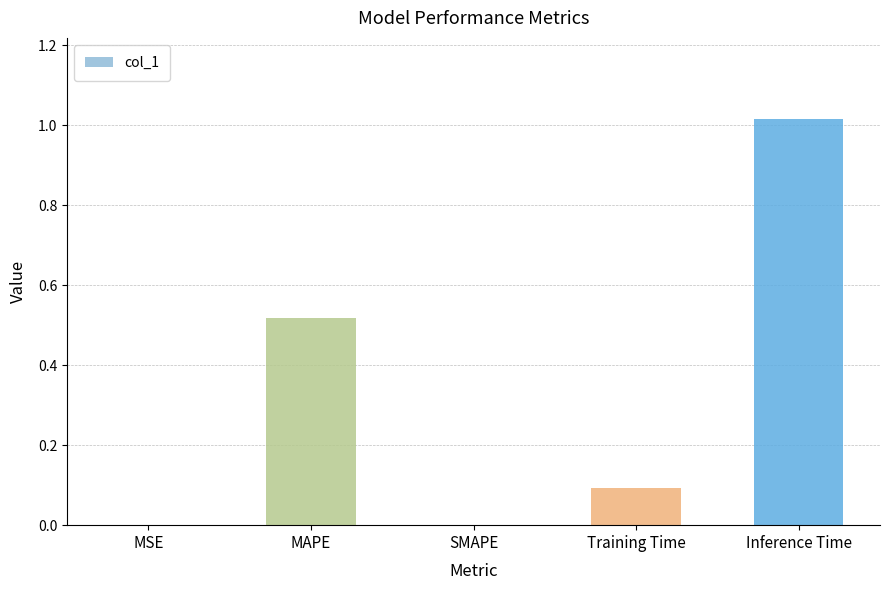

Which category has the highest value across all series?

Inference Time